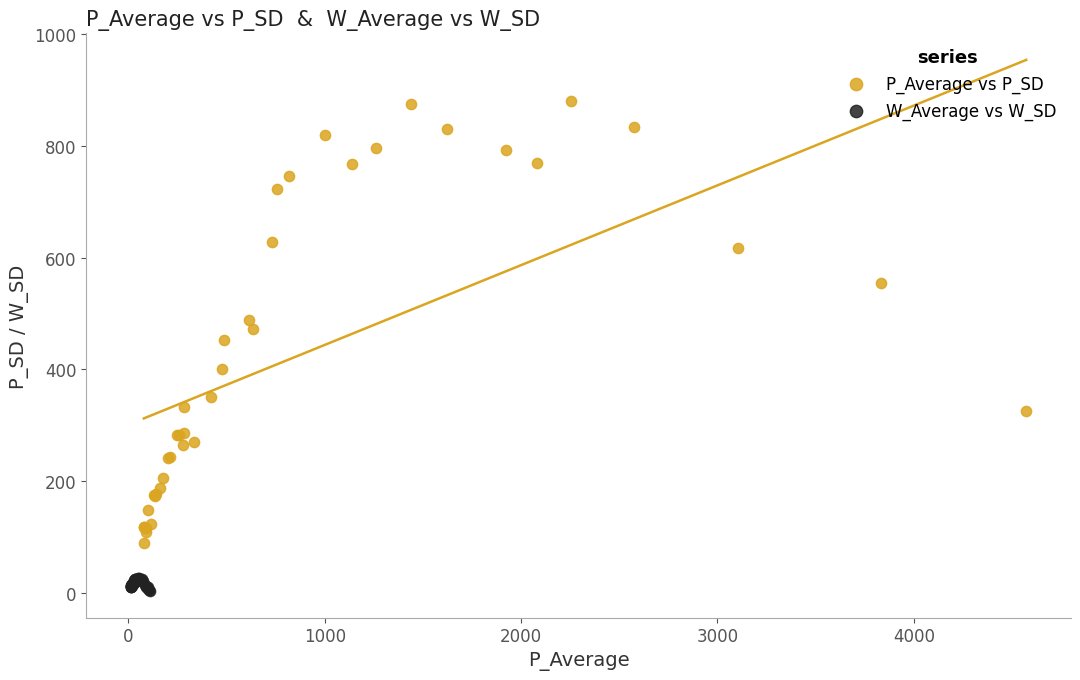

Which series has the largest Y range (max minus min)?

P_Average vs P_SD